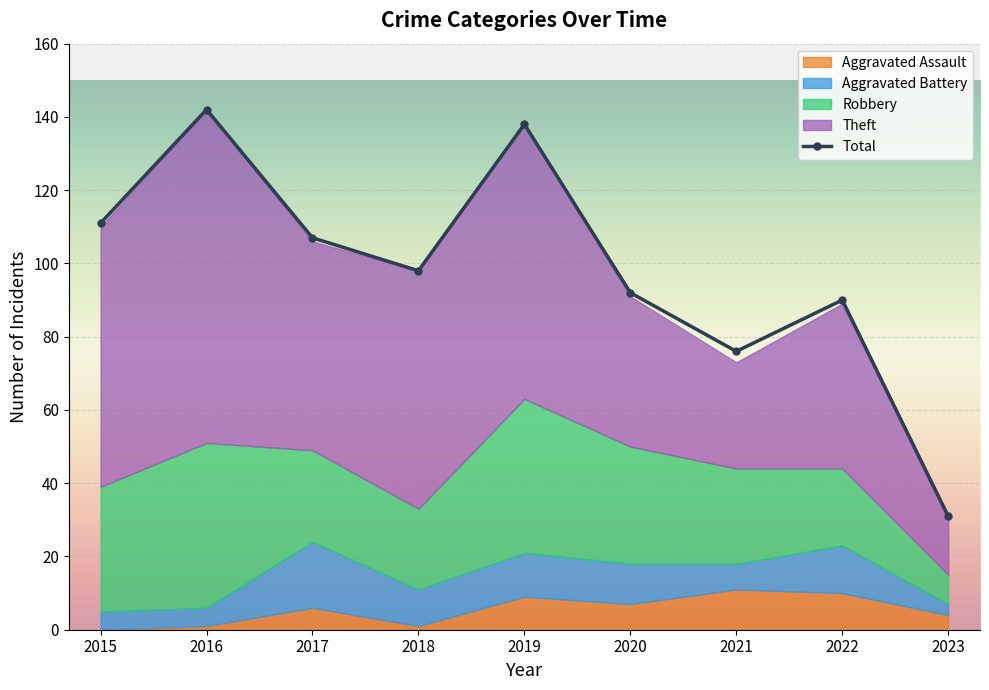

How many points are higher than both their immediate neighbors (excluding endpoints)?

3